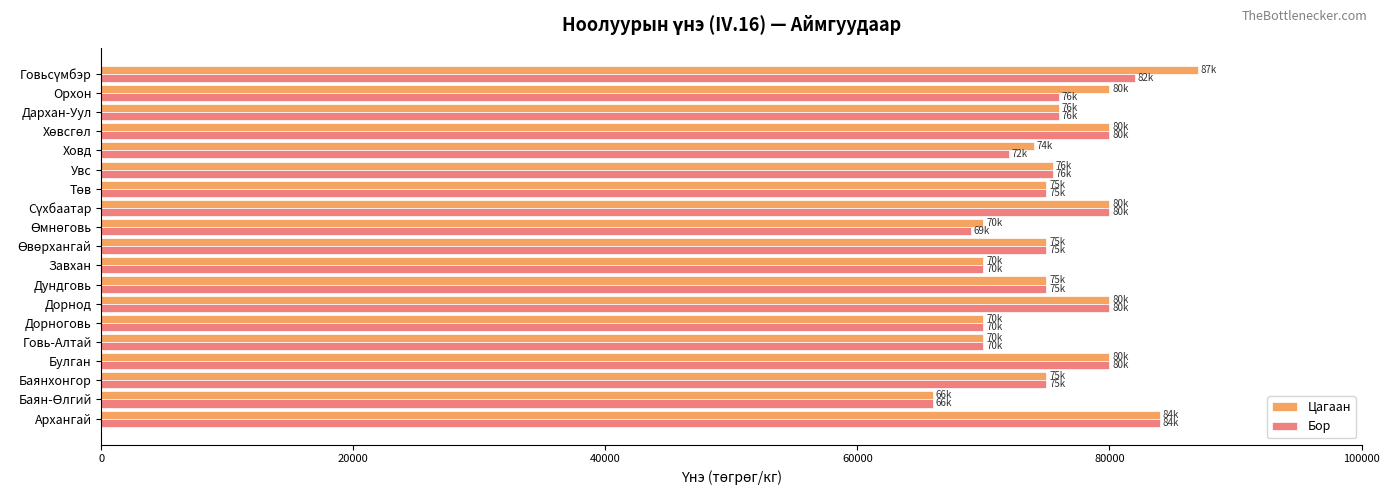

What is the sum of all Цагаан values?

1442500